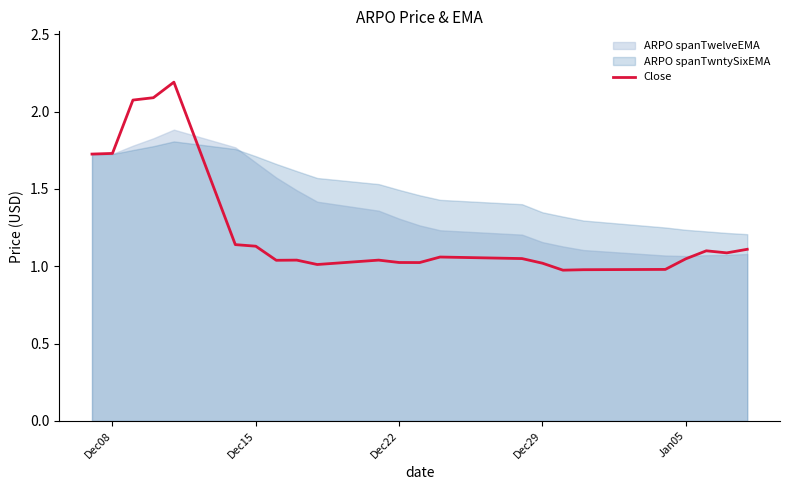

What is the greatest value displayed?

2.2